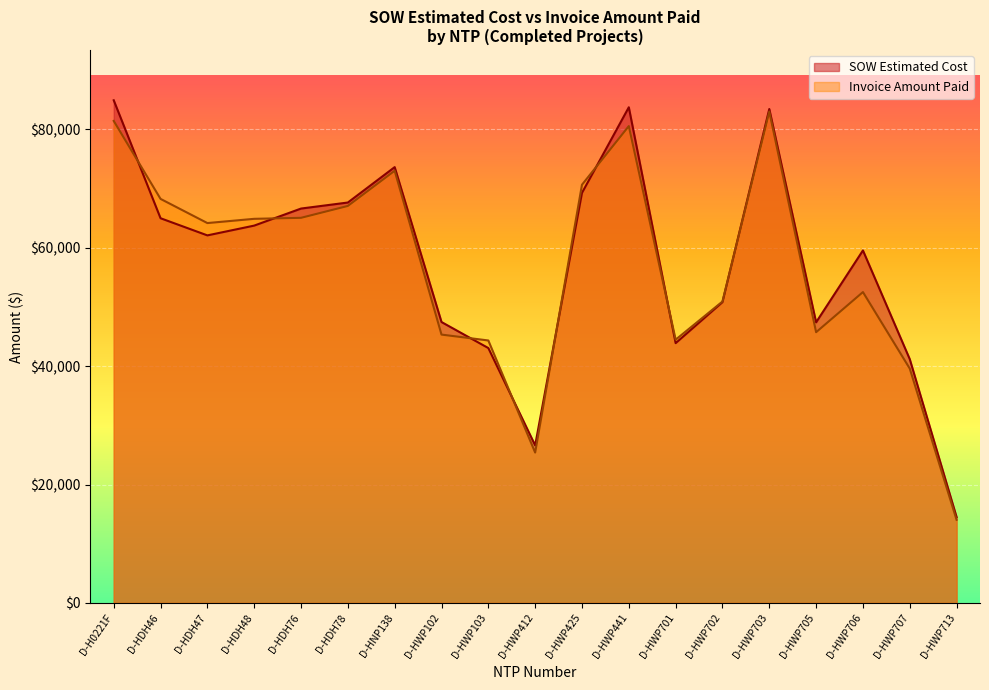

What is the difference between the maximum and minimum values in the SOW Estimated Cost series?

70438.0